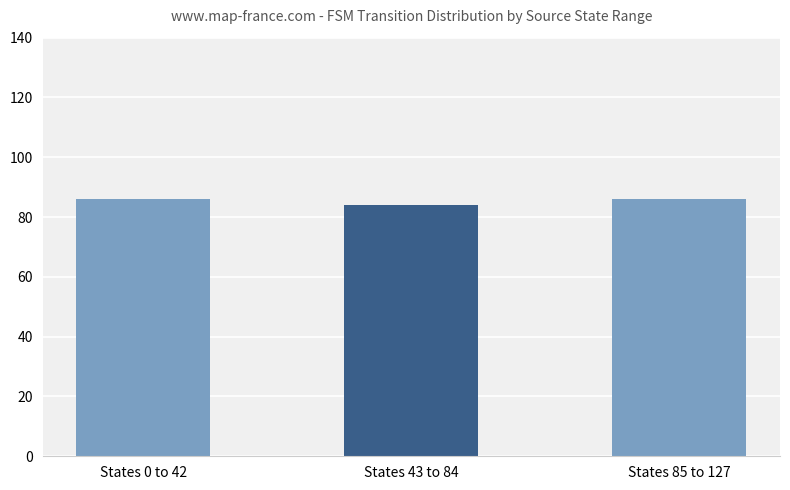

What is the label of the 2nd bar from the right?

States 43 to 84